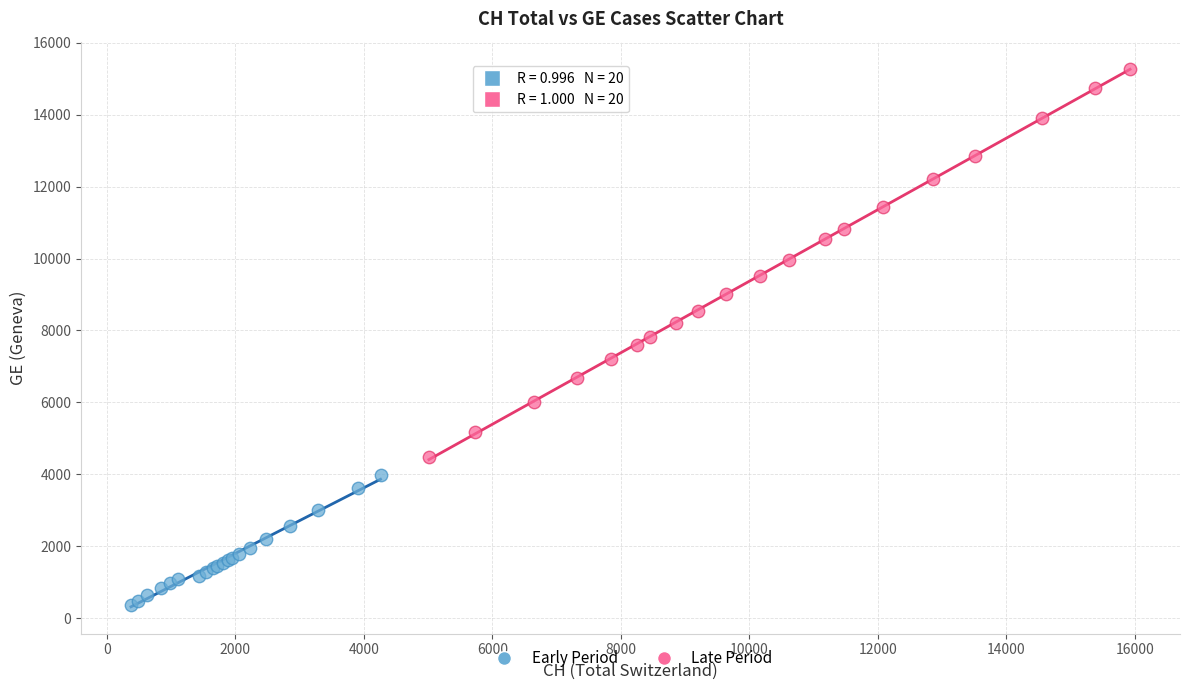

Which series has the largest Y range (max minus min)?

Late Period